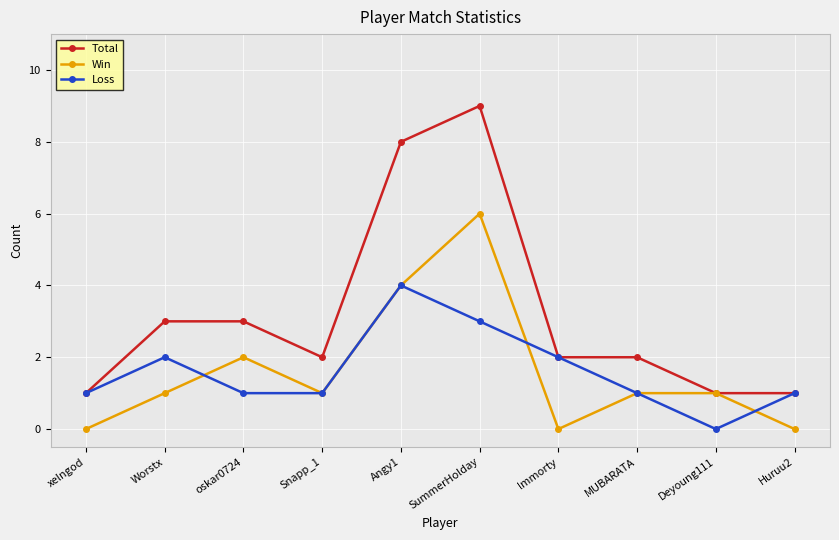

Is it true that Win equals 4 at SummerHolday?

False